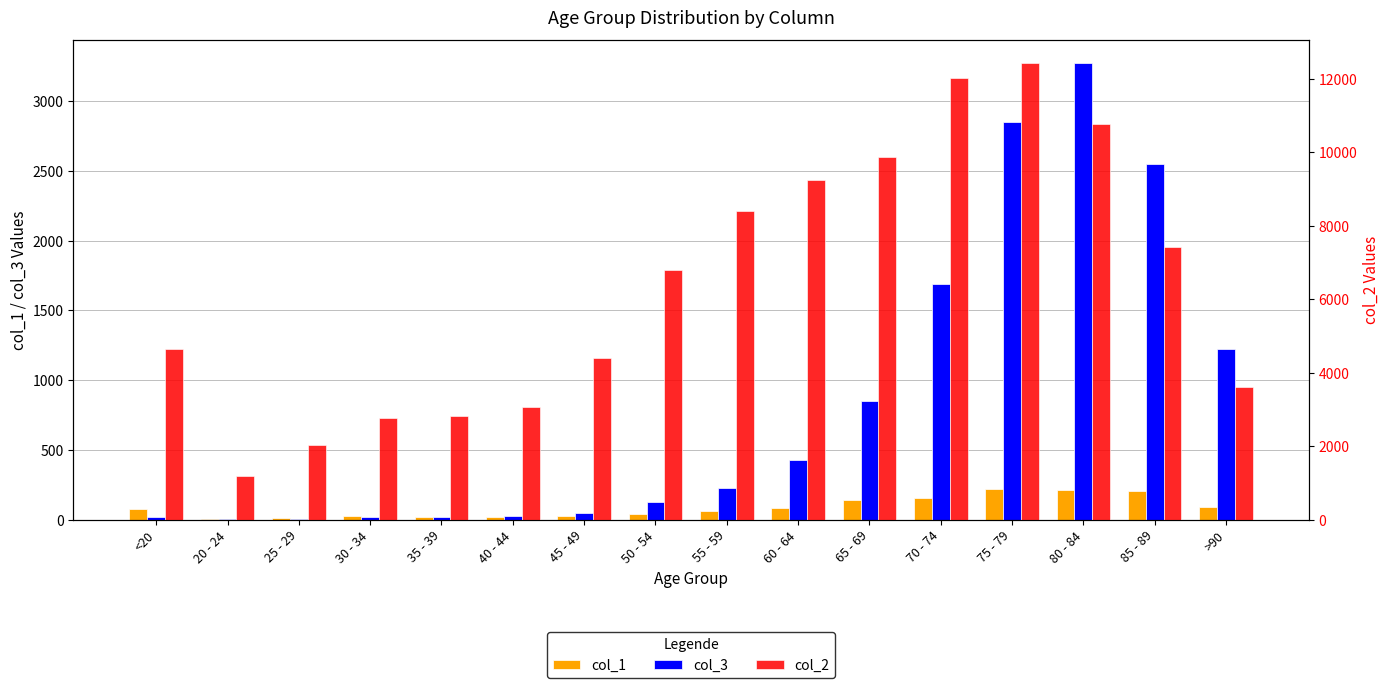

At which category is the sum across all series the highest?

75 - 79